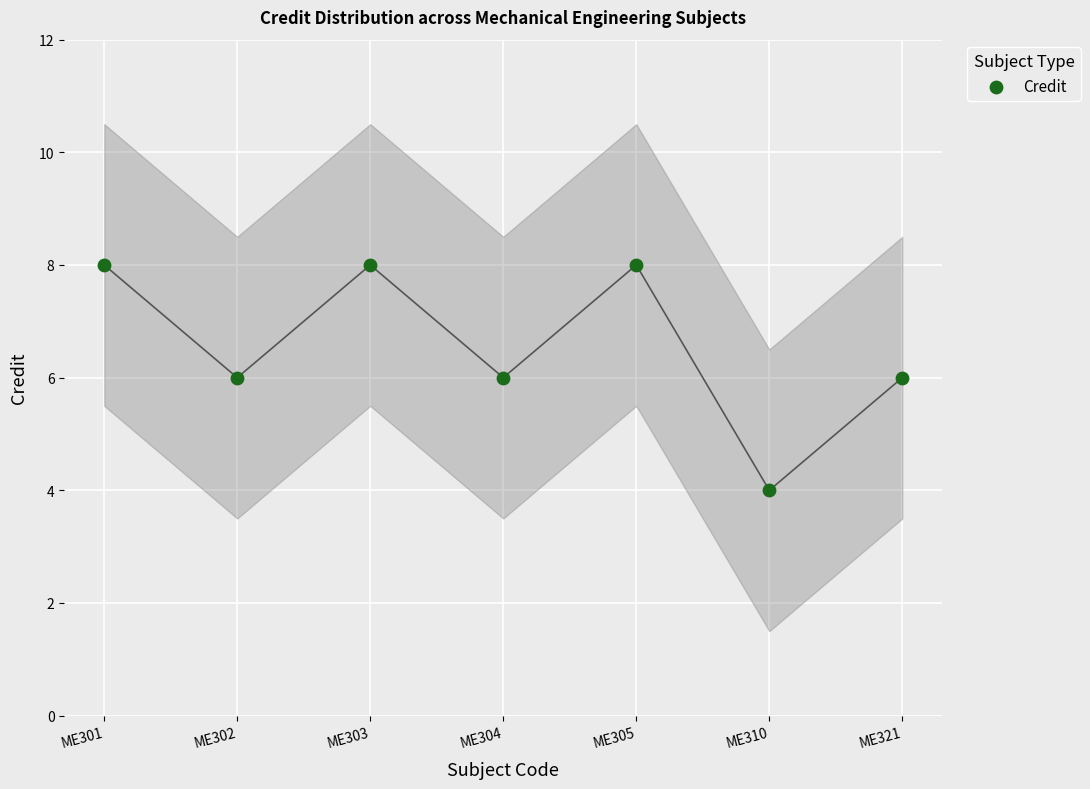

What is the range of X values (max minus min)?

6